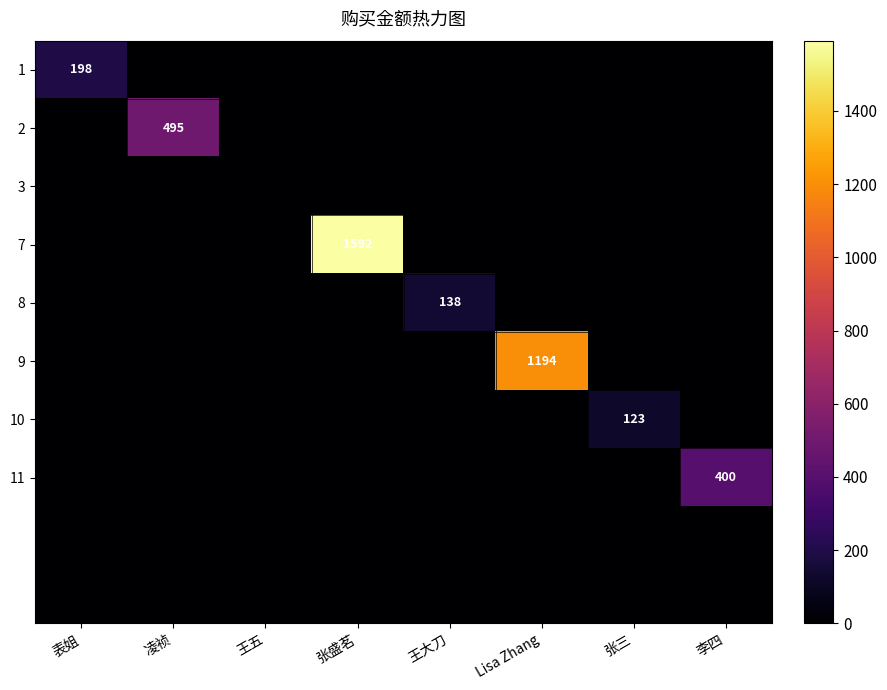

What is the difference between the maximum and minimum values in the 8 series?

138